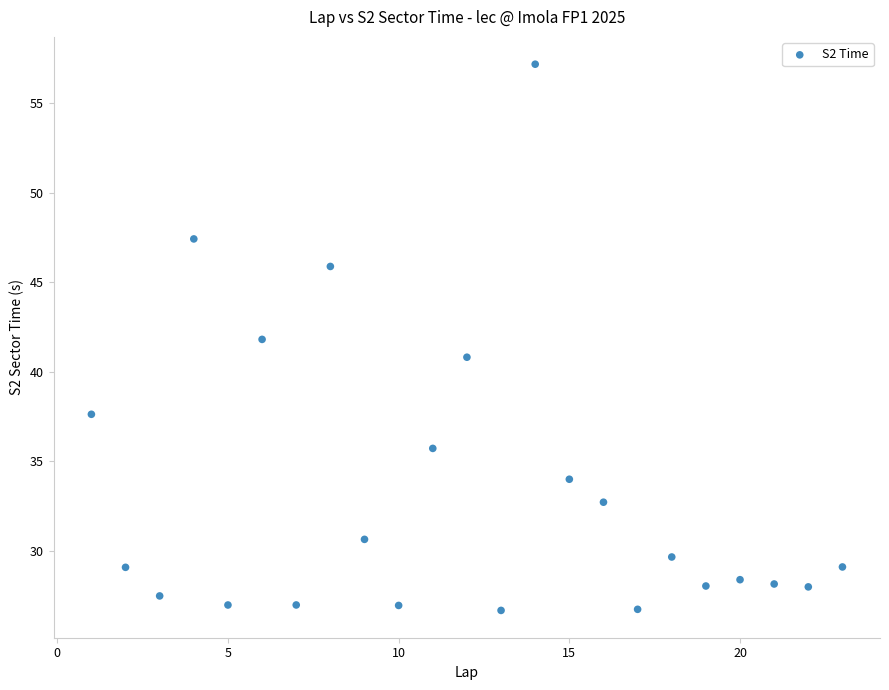

What is the range of X values (max minus min)?

22.0